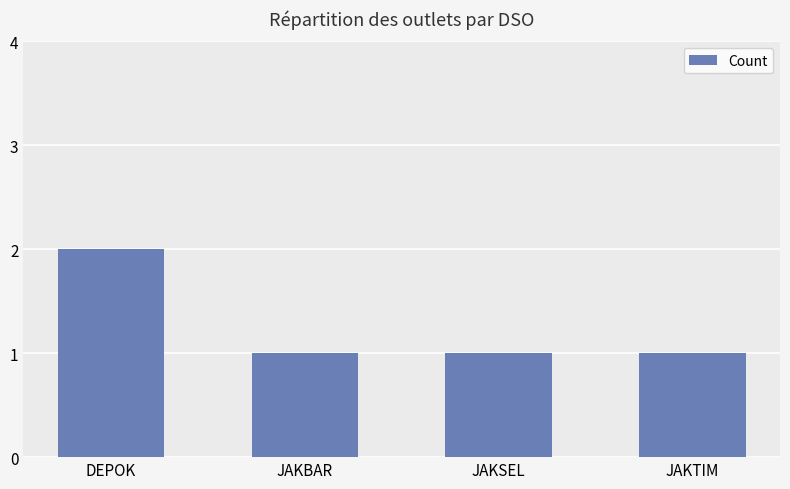

What position from the right is JAKTIM?

1